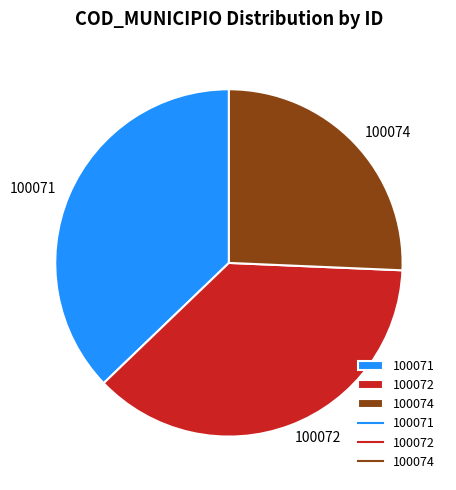

How many segments does this pie chart have?

3